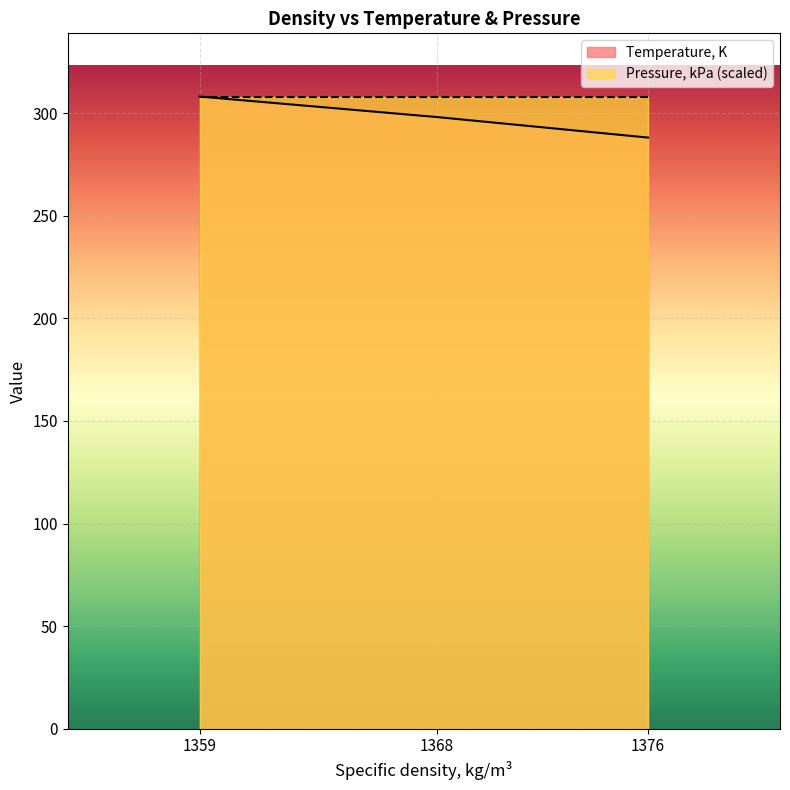

What is the sum of all values?

894.4